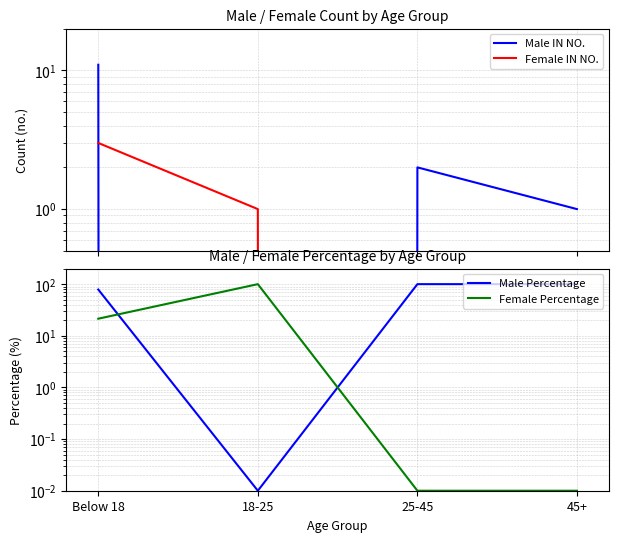

What is the label of the 4th point from the left?

45+